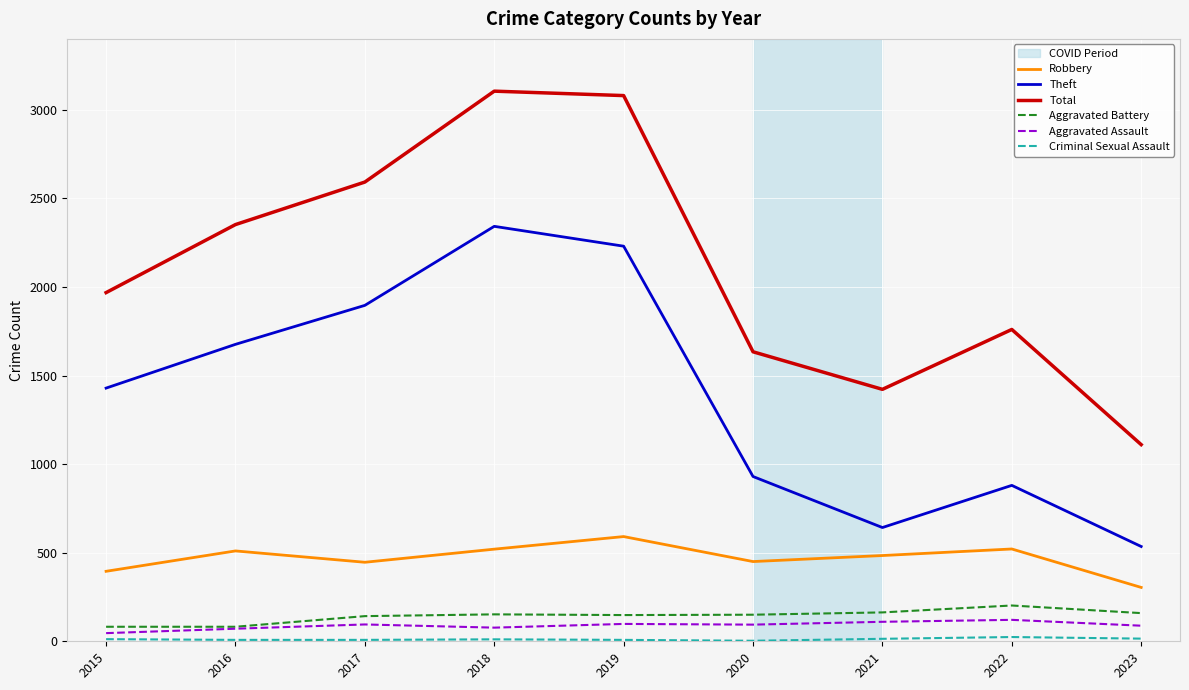

What is the highest value of the Aggravated Battery series?

202